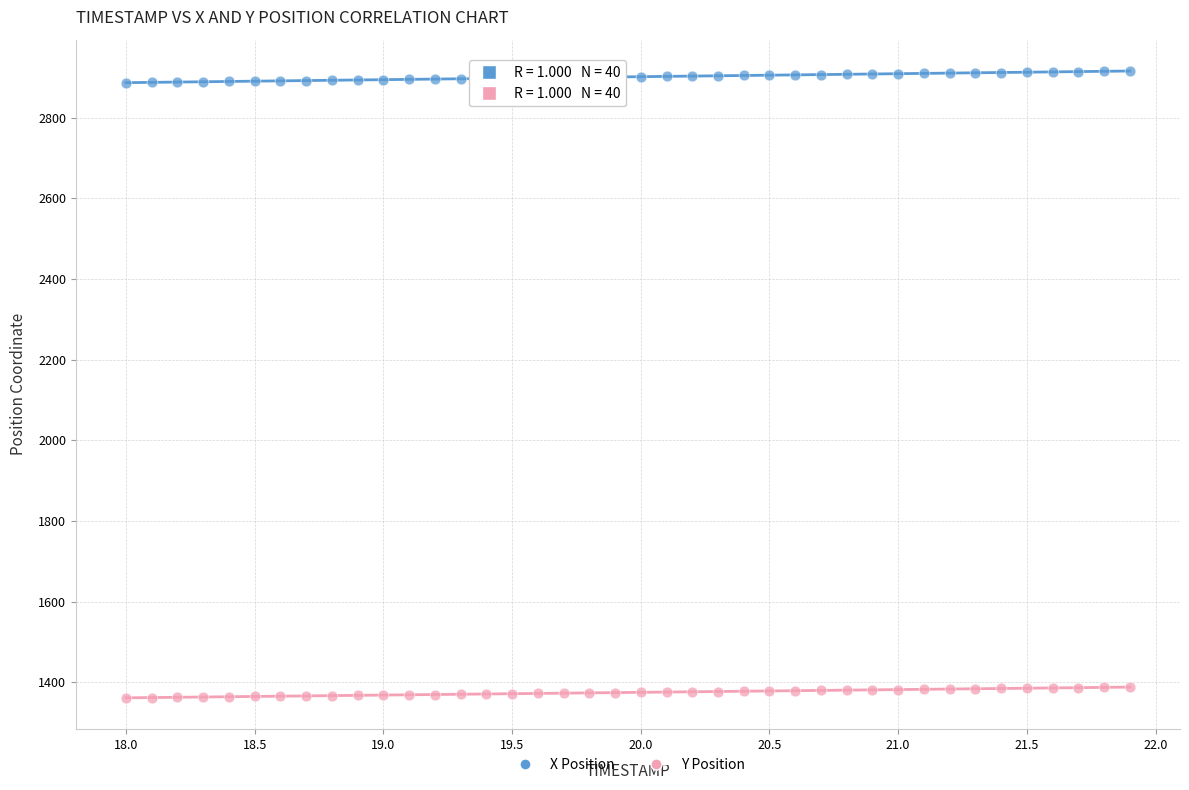

Which series reaches the minimum Y coordinate?

Y Position